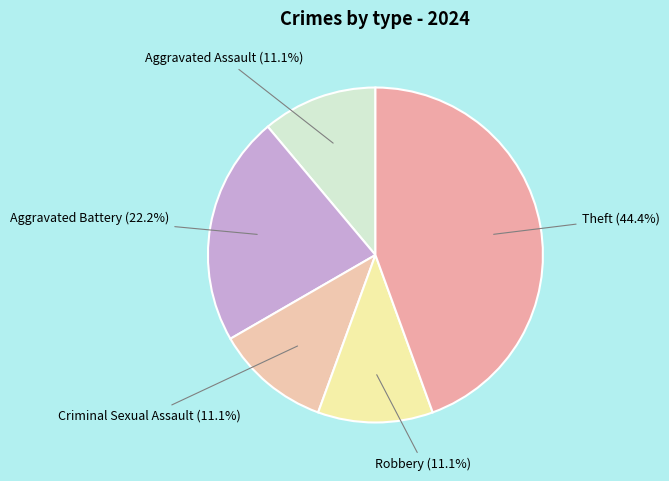

Does any single category account for the majority?

No